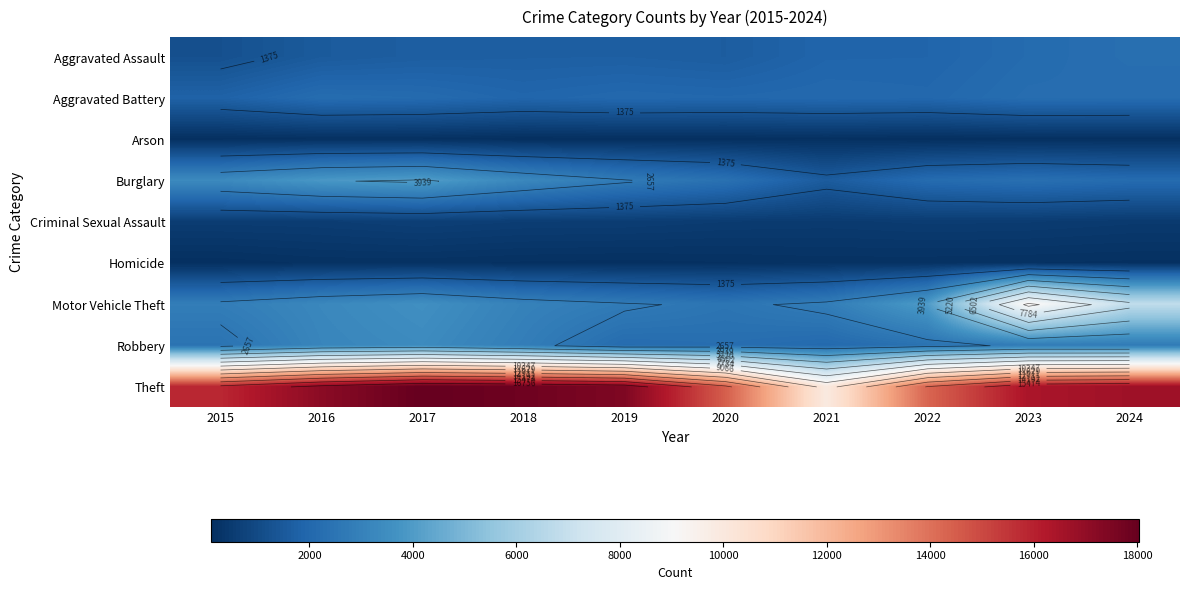

What is the lowest value of the Aggravated Battery series?

1812